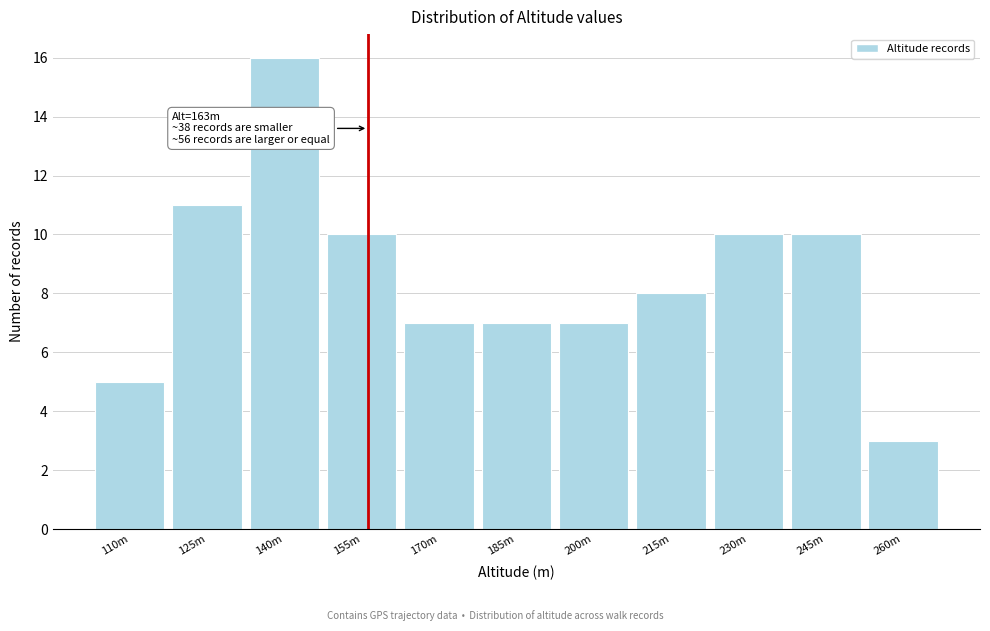

Reading left to right, transcribe all the data shown in this chart.

110m=5	125m=11	140m=16	155m=10	170m=7	185m=7	200m=7	215m=8	230m=10	245m=10	260m=3